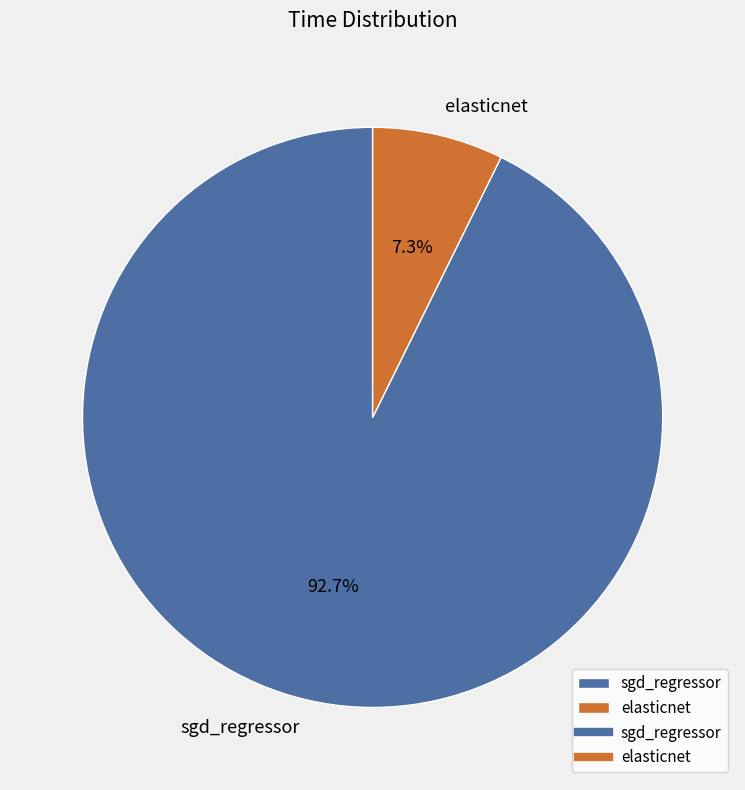

Which slice represents more than half of the pie?

sgd_regressor